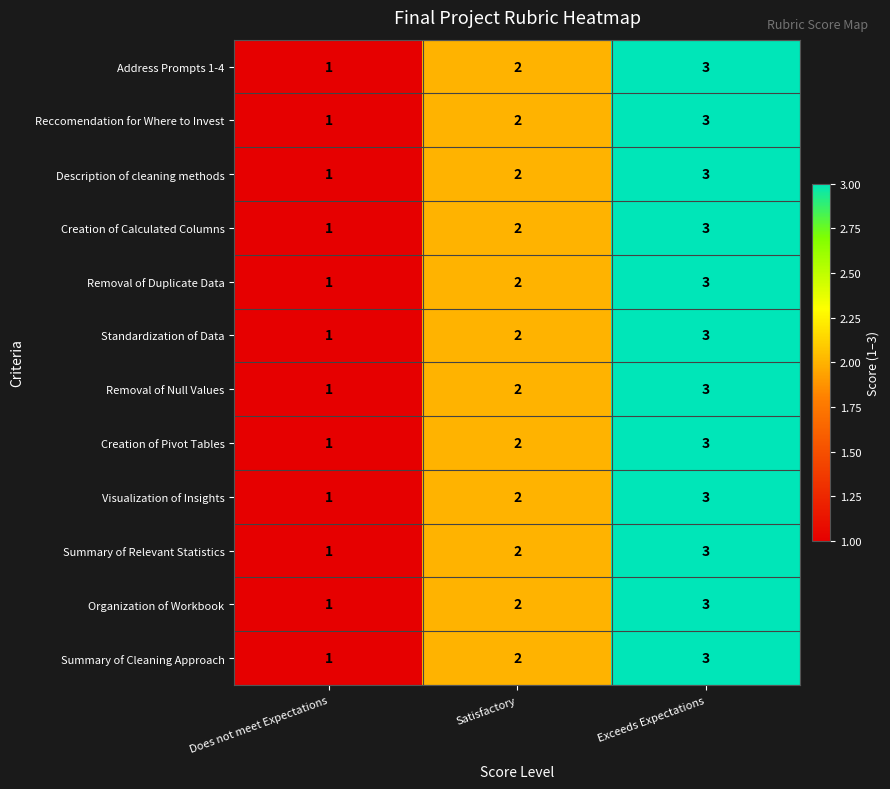

What is the minimum value shown in the chart?

1